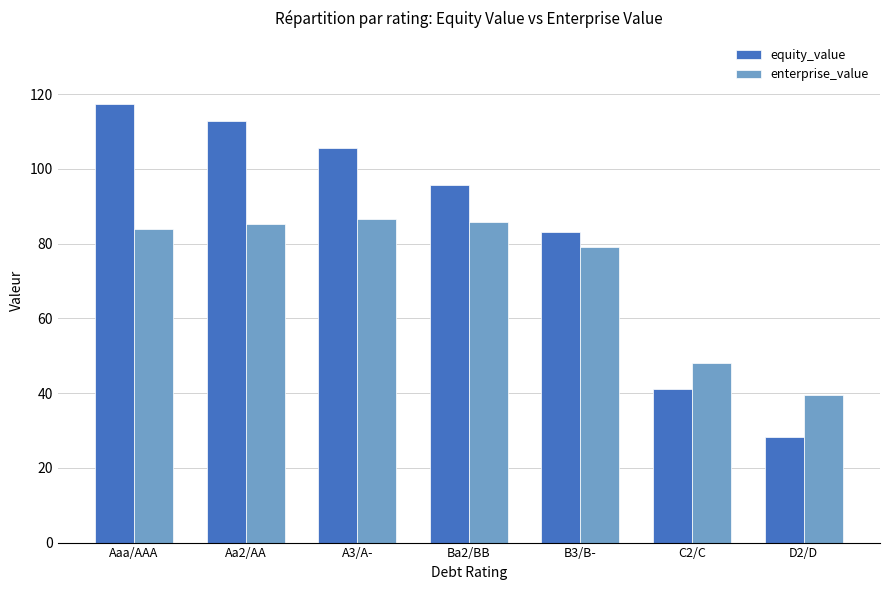

How many distinct data groups are displayed?

2